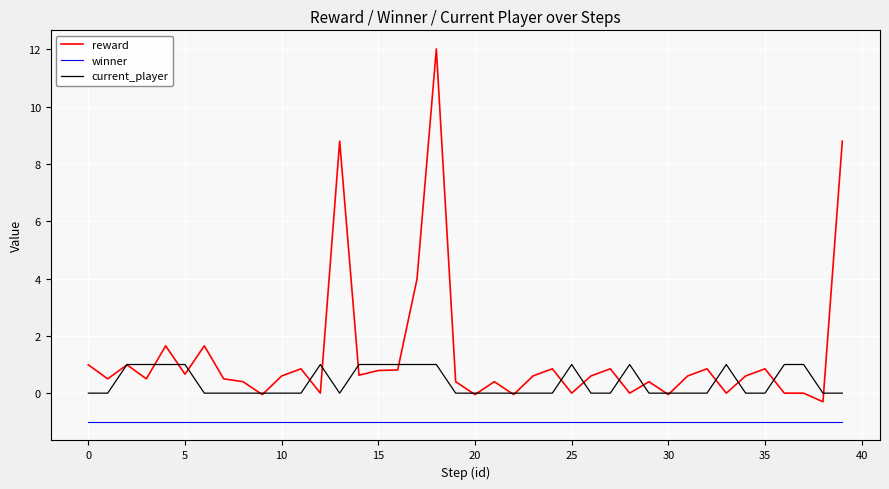

Which series has the largest total across all categories?

reward